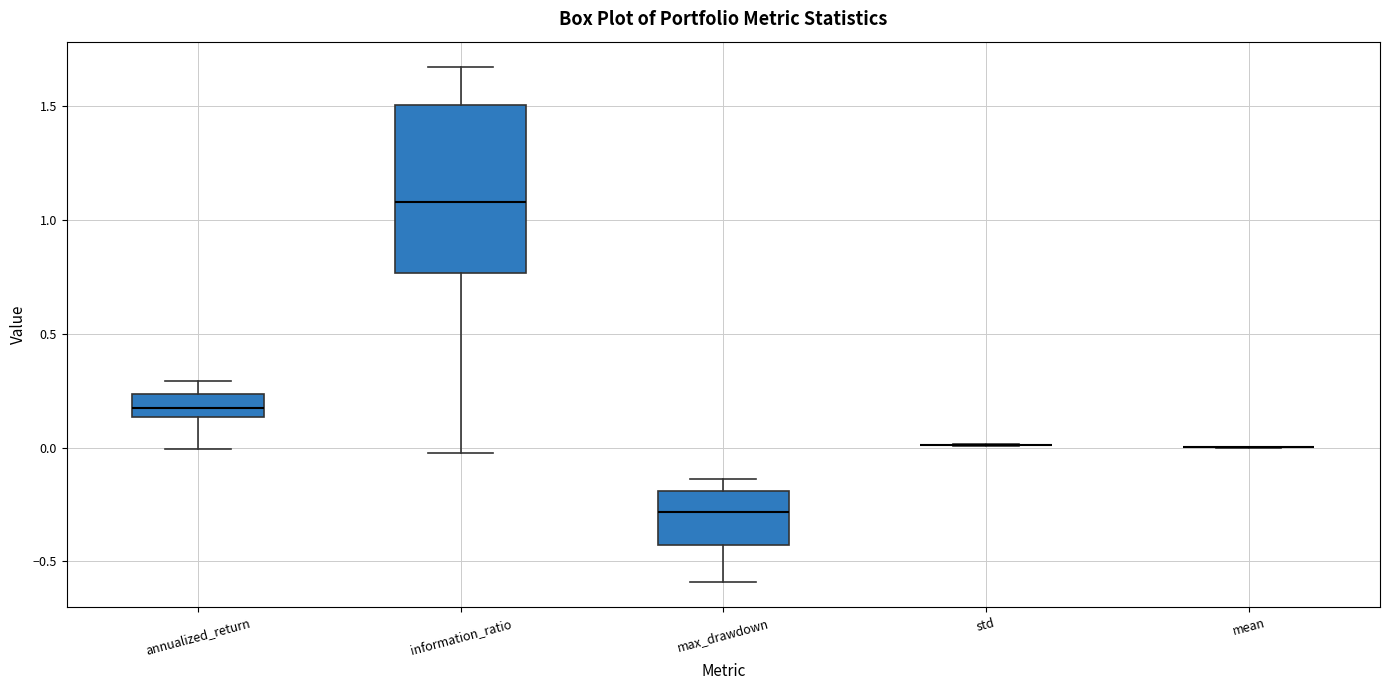

Reading left to right, transcribe this box plot: for each box, give where its median line is, the range the box spans, and where its two whiskers end, as read against the y-axis. The values are not printed on the chart, so give them approximately, as read against the axis.

annualized_return: median 0.15 (inside the box), box 0.15 to 0.25, whiskers 0.00 to 0.30
information_ratio: median 1.10, box 0.75 to 1.50, whiskers 0.00 to 1.65
max_drawdown: median -0.30, box -0.45 to -0.20, whiskers -0.60 to -0.15
std: box collapsed to a line at 0.00, whiskers 0.00 to 0.00
mean: box collapsed to a line at 0.00, whiskers 0.00 to 0.00